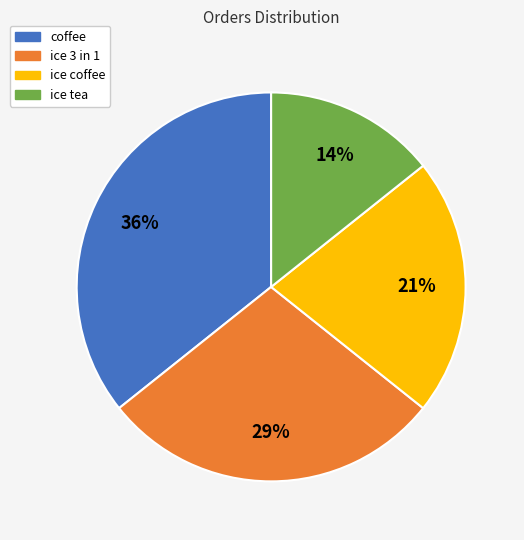

What is the smallest slice in the pie chart?

ice tea